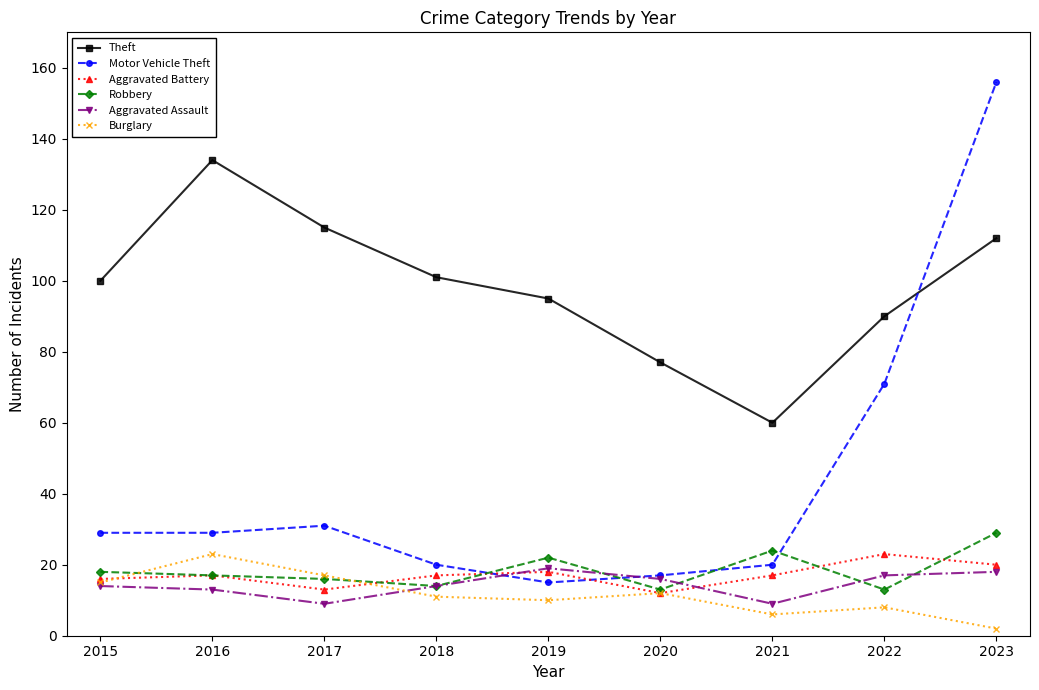

Reading left to right, extract all data points from this chart.

Theft: 100	134	115	101	95	77	60	90	112
Motor Vehicle Theft: 29	29	31	20	15	17	20	71	156
Aggravated Battery: 16	17	13	17	18	12	17	23	20
Robbery: 18	17	16	14	22	13	24	13	29
Aggravated Assault: 14	13	9	14	19	16	9	17	18
Burglary: 15	23	17	11	10	12	6	8	2